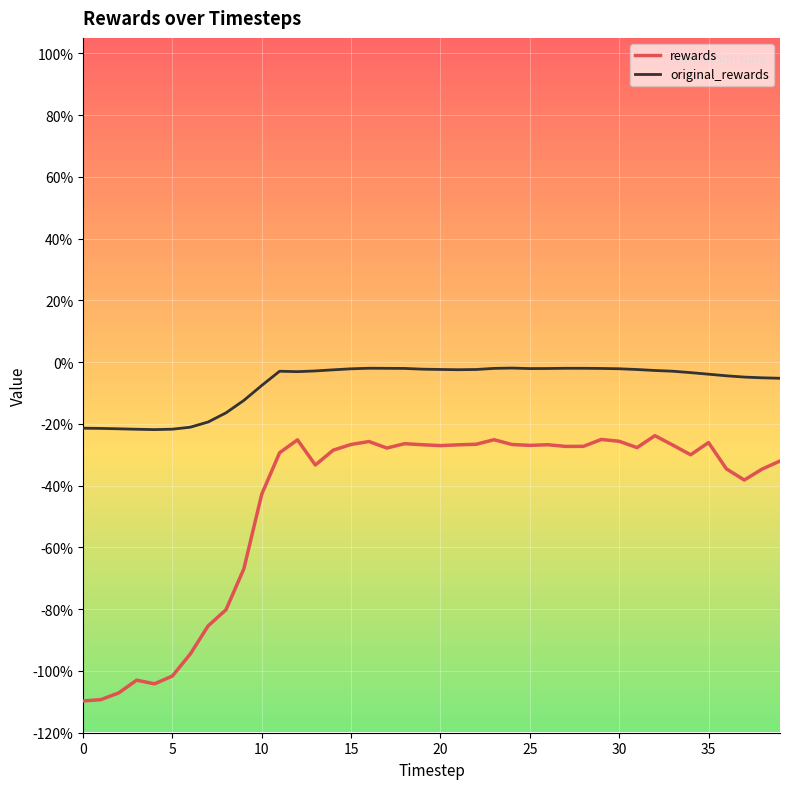

Does the chart display data point markers on the line(s)?

No